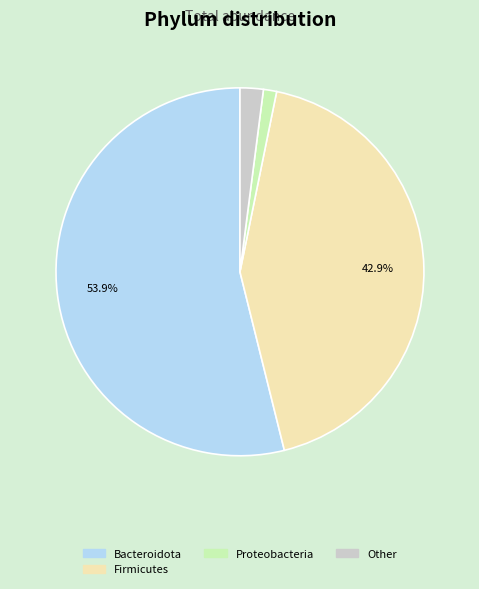

Is there any slice that represents more than half of the pie?

Yes